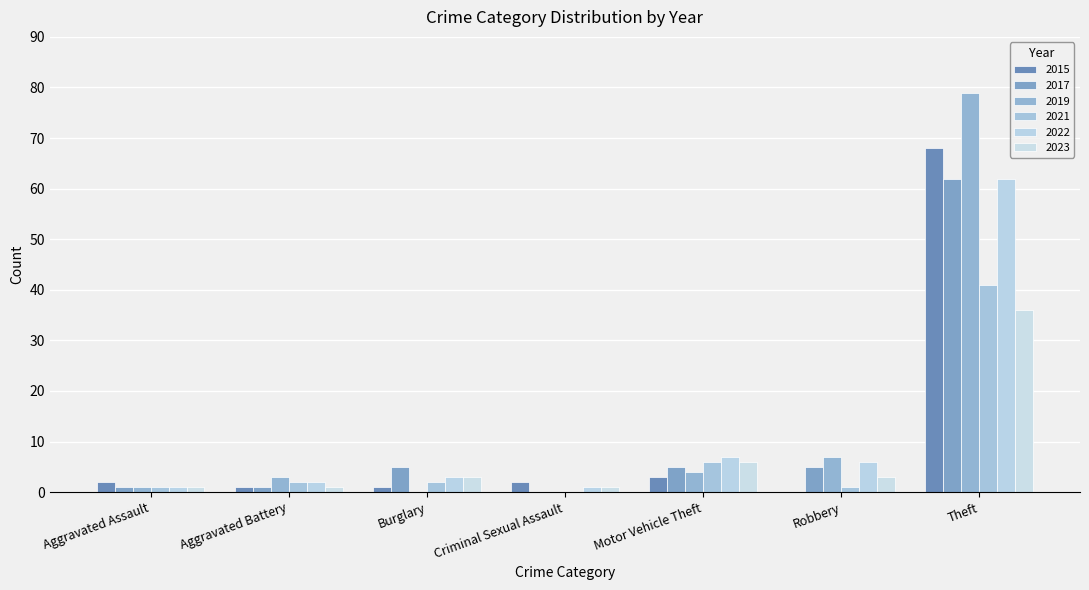

What position from the left is Criminal Sexual Assault?

4